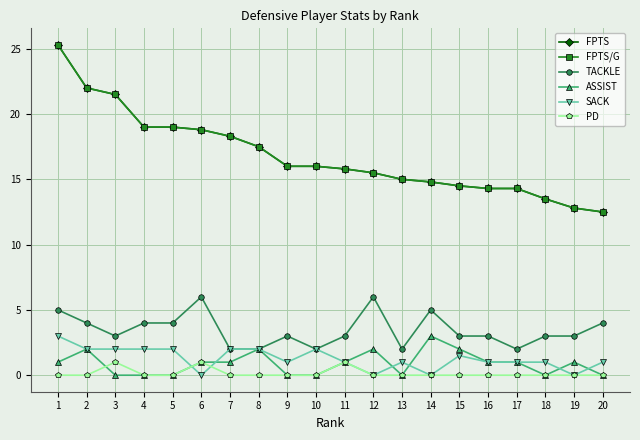

Does the chart have visible grid lines?

Yes